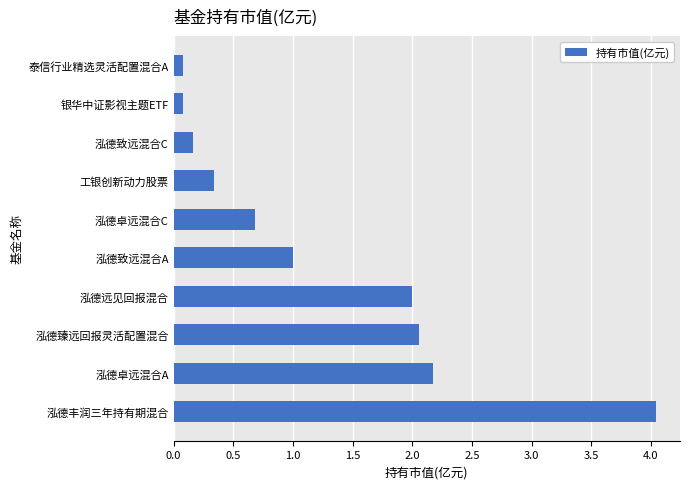

Are the bars horizontal?

Yes